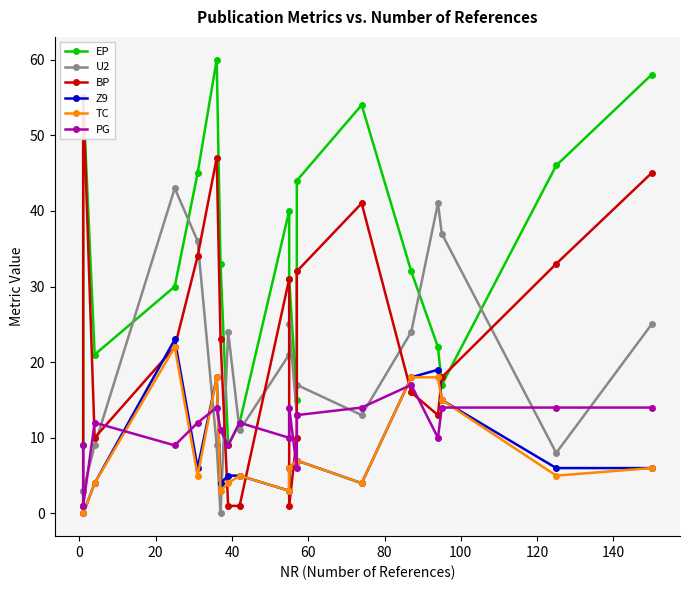

How many values in the Z9 series exceed 6?

7